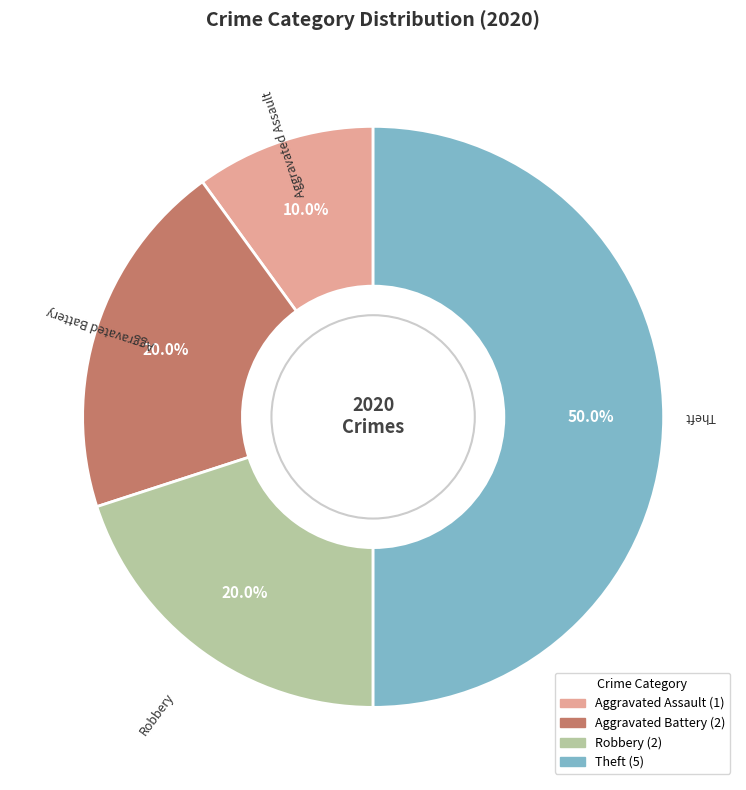

How many segments does this pie chart have?

4